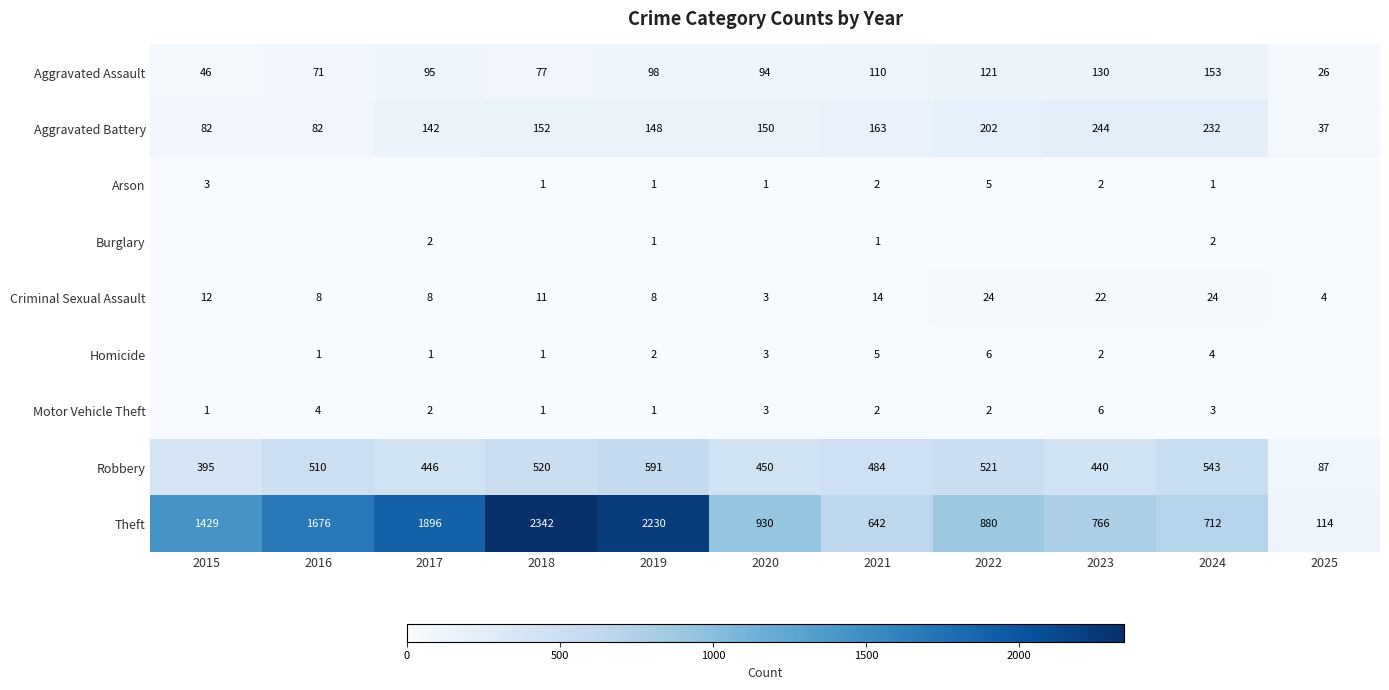

What is the spread (max minus min) of values at 2021?

641